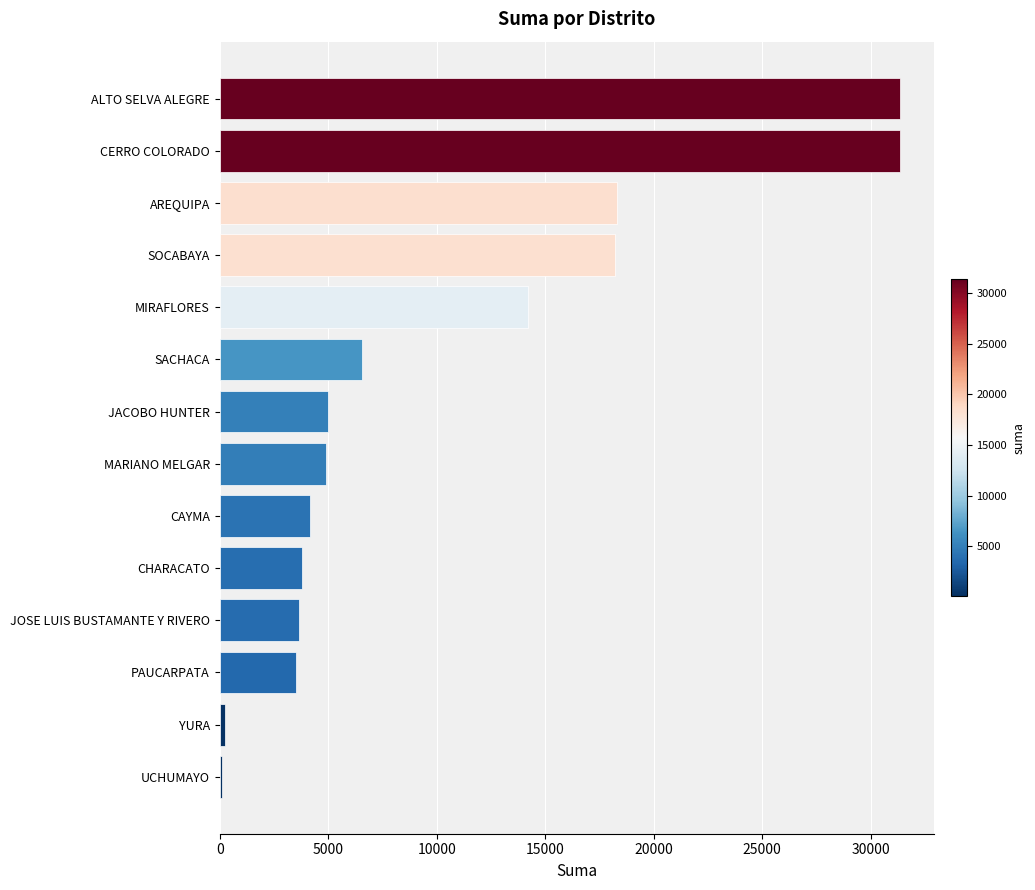

The value at CHARACATO is 3800.0. True or false?

True